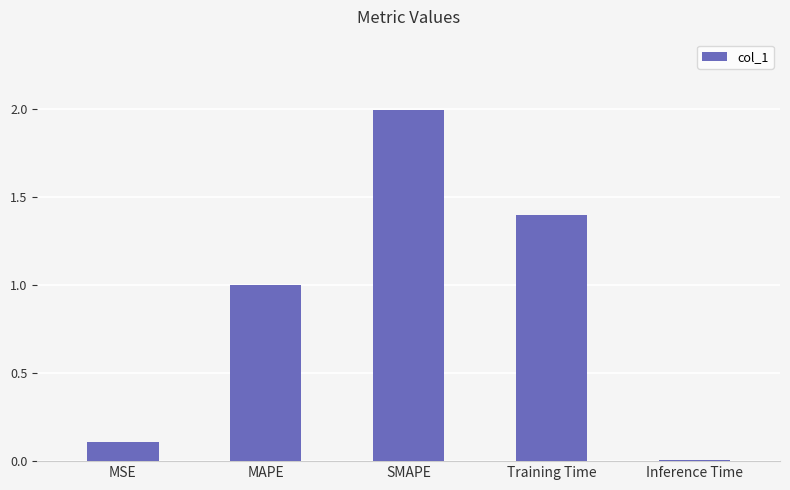

What is the maximum value shown in the chart?

2.0